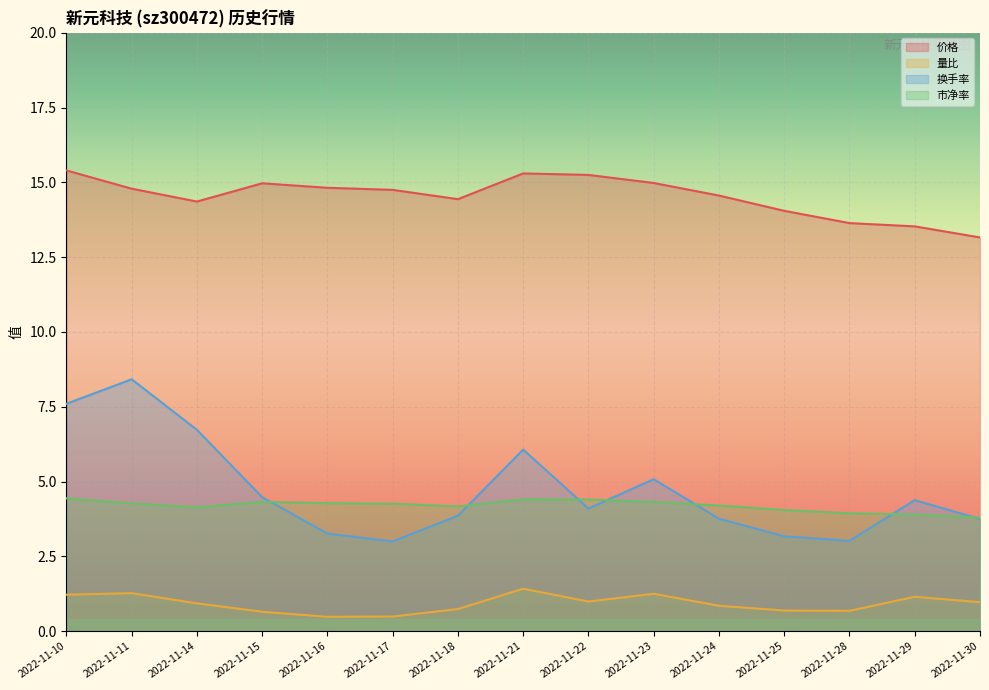

Between which two adjacent categories do 换手率 and 市净率 first intersect?

2022-11-15 and 2022-11-16